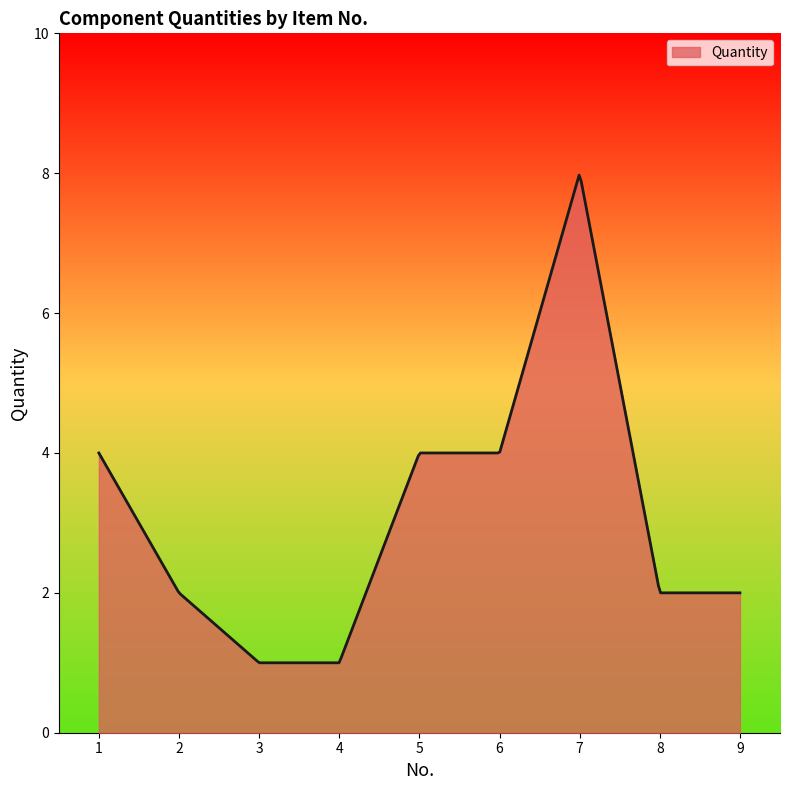

What is the maximum value shown in the chart?

8.0